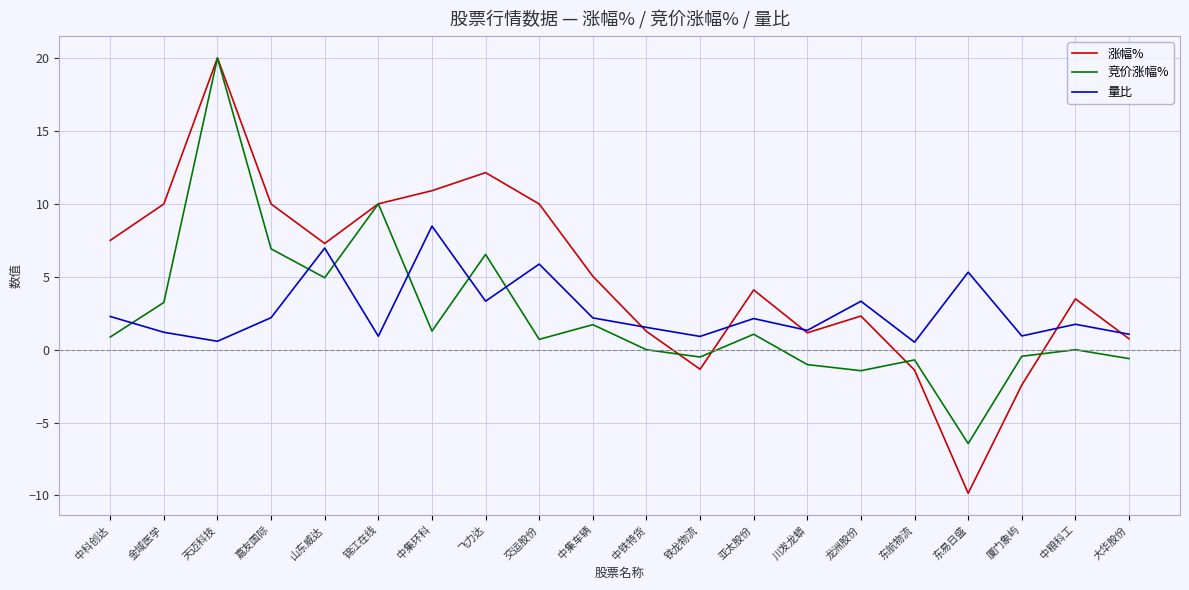

What position from the right is 交运股份?

12